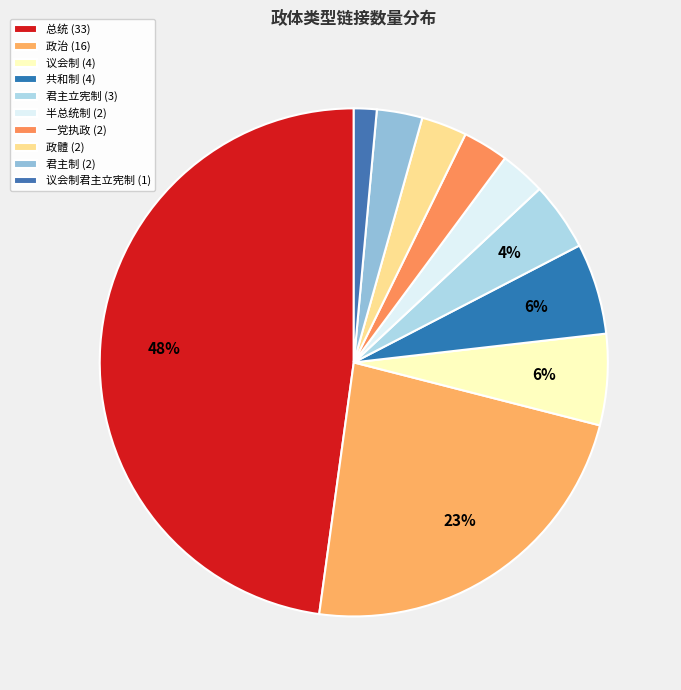

Which slice is the smallest?

议会制君主立宪制